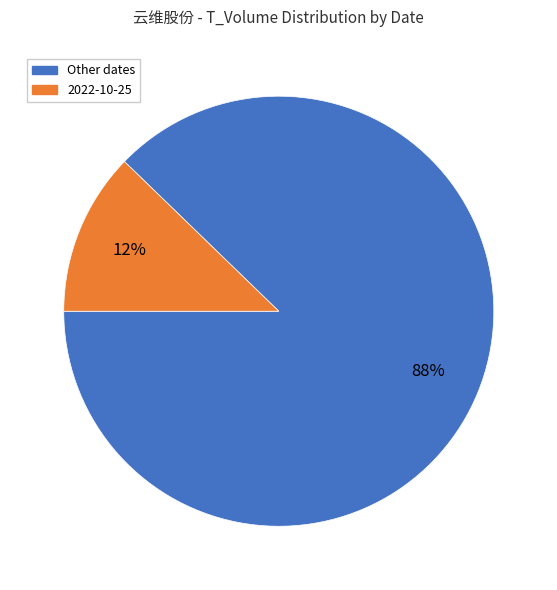

Between 2022-10-25 and Other dates, which is larger?

Other dates